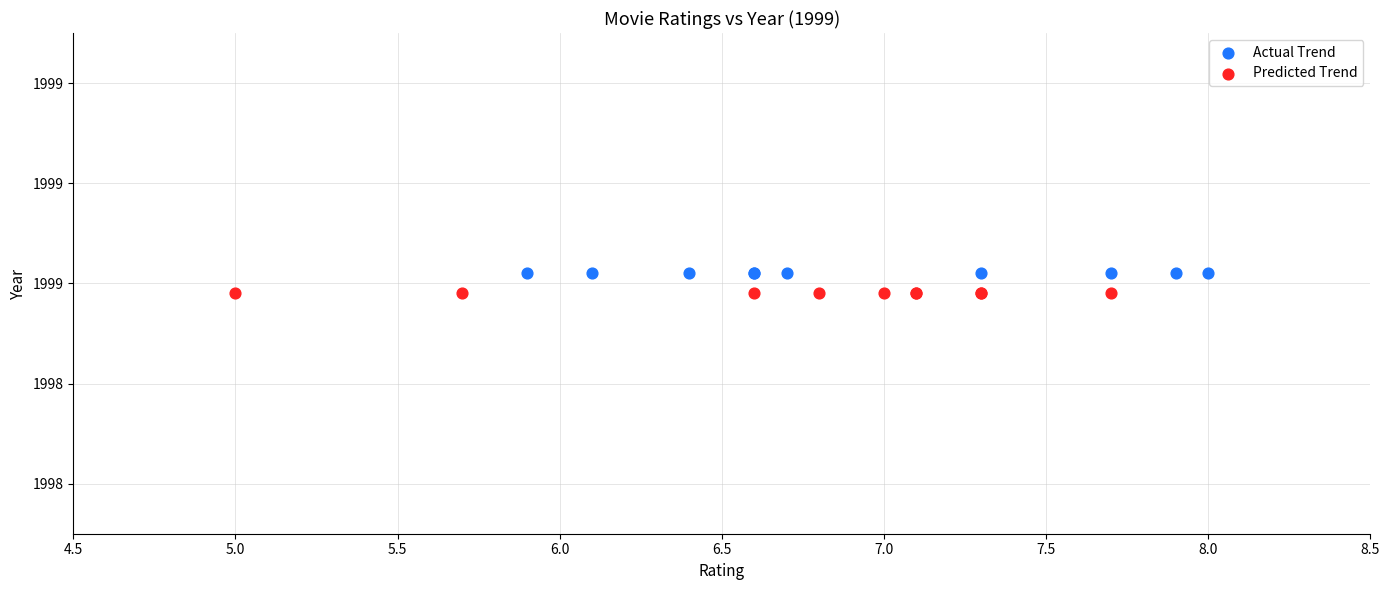

What are all the series names shown in the legend?

Actual Trend, Predicted Trend